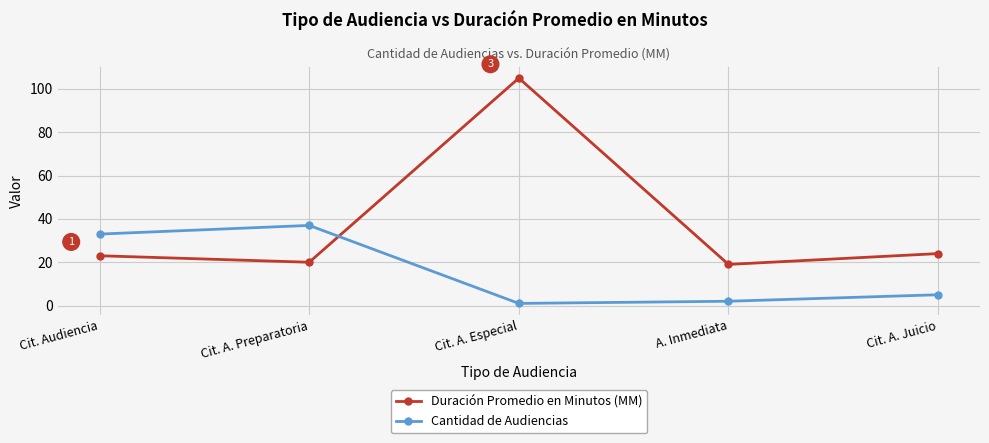

Where is Duración Promedio en Minutos (MM) nearest to the value 62?

Cit. A. Juicio